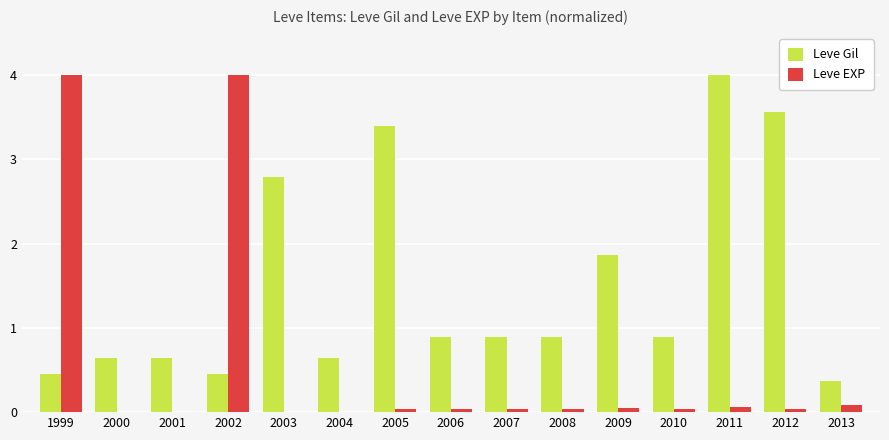

Which series has the largest total across all categories?

Leve Gil